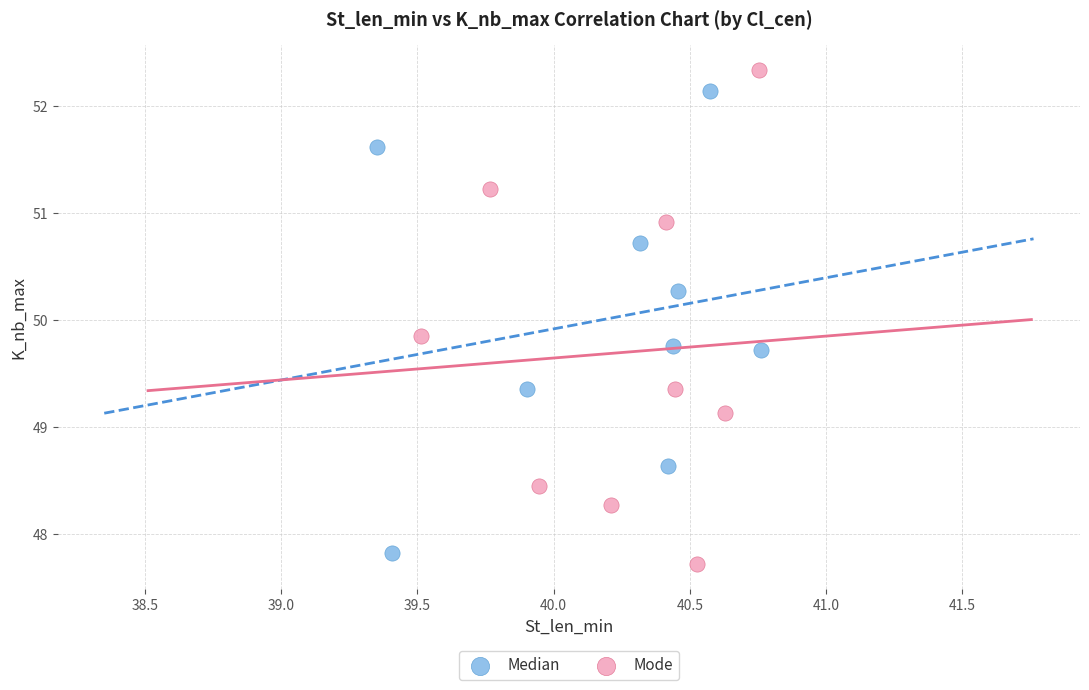

Which series contains the highest Y value?

Mode